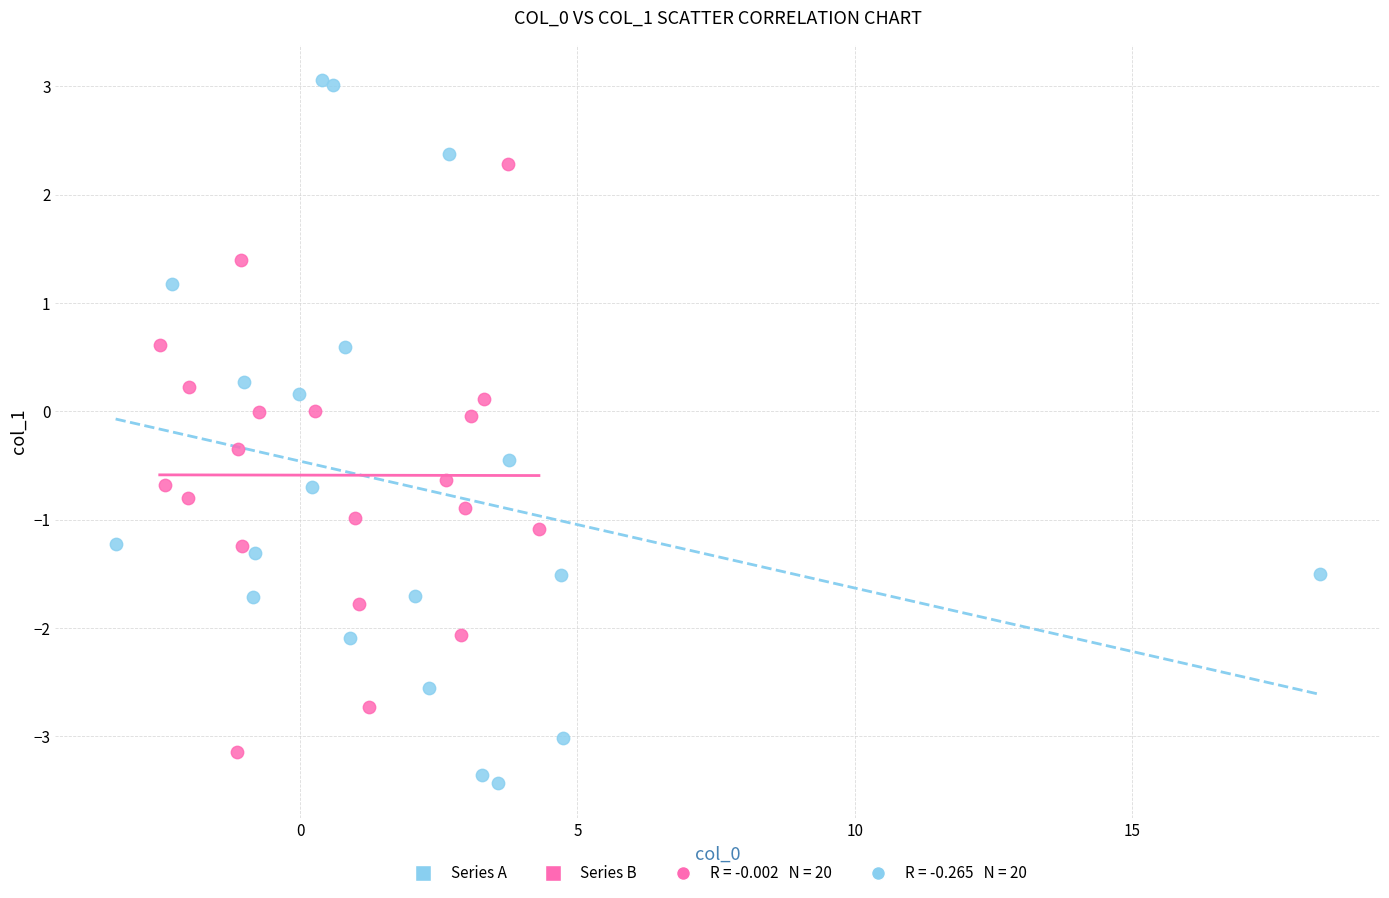

Which series has the widest spread of Y values?

Series A